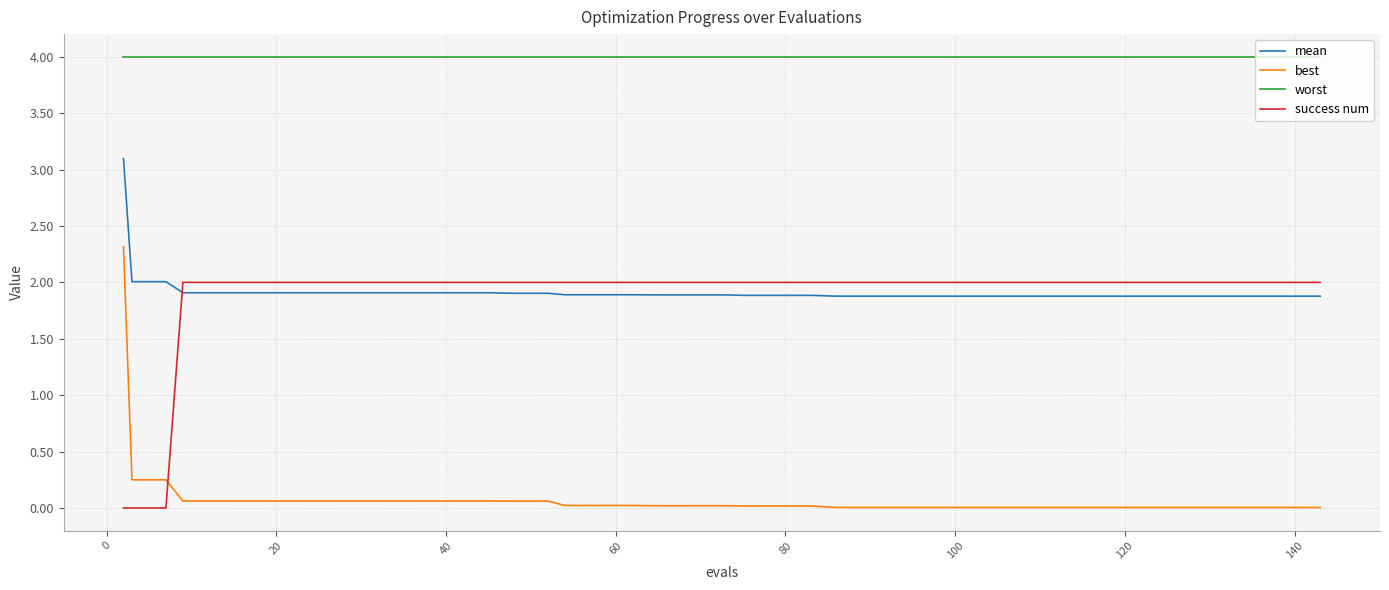

Which series has the widest spread of values?

best